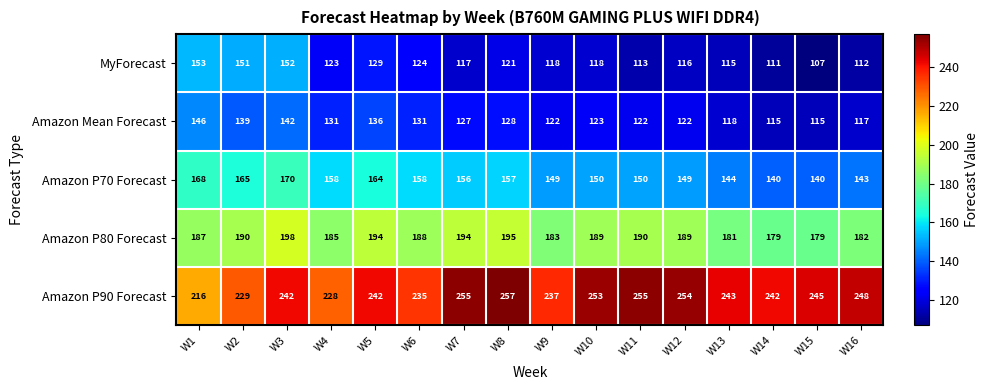

What is the difference between the highest and lowest values at W7?

138